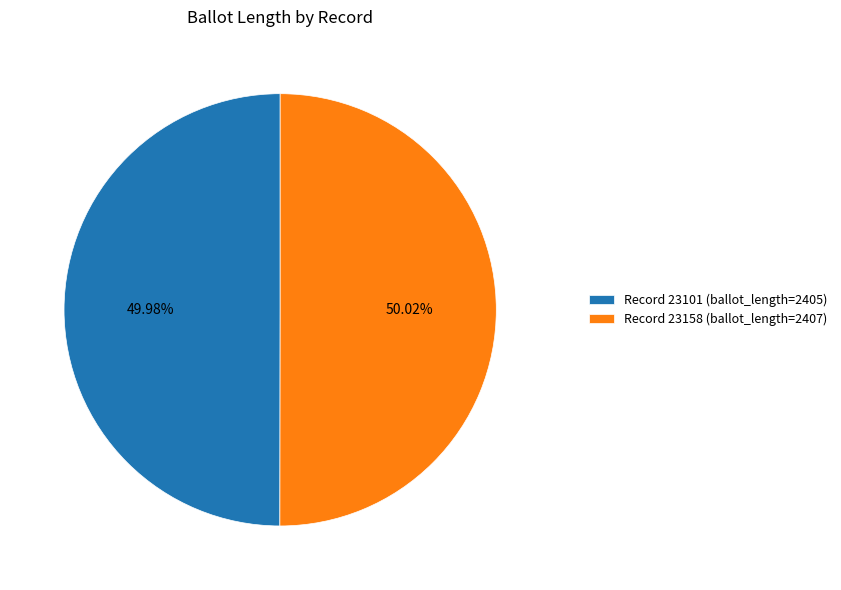

How many slices are in this pie chart?

2